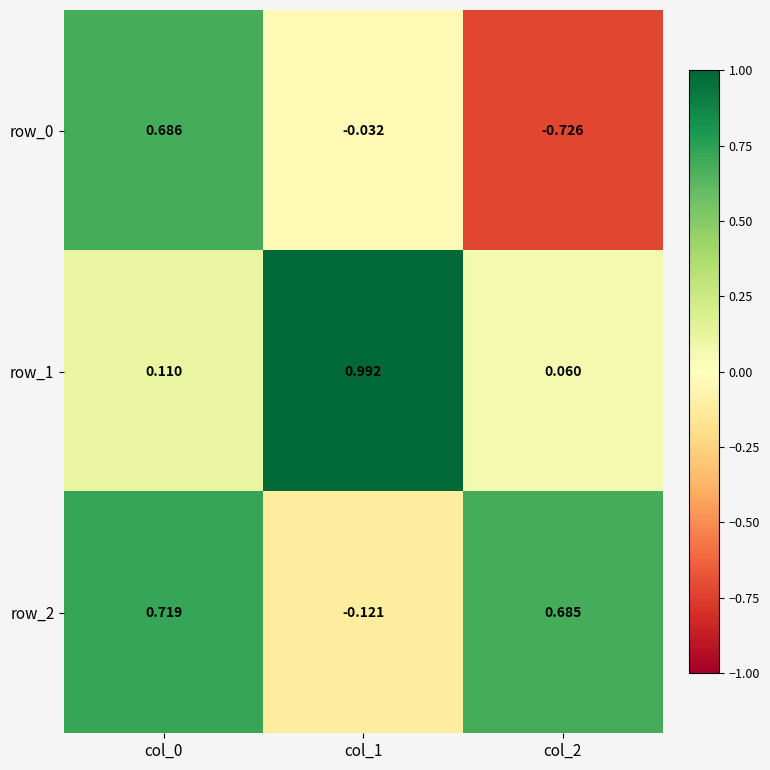

Is the value of row_1 at col_1 greater than the value of row_0 at col_2?

Yes